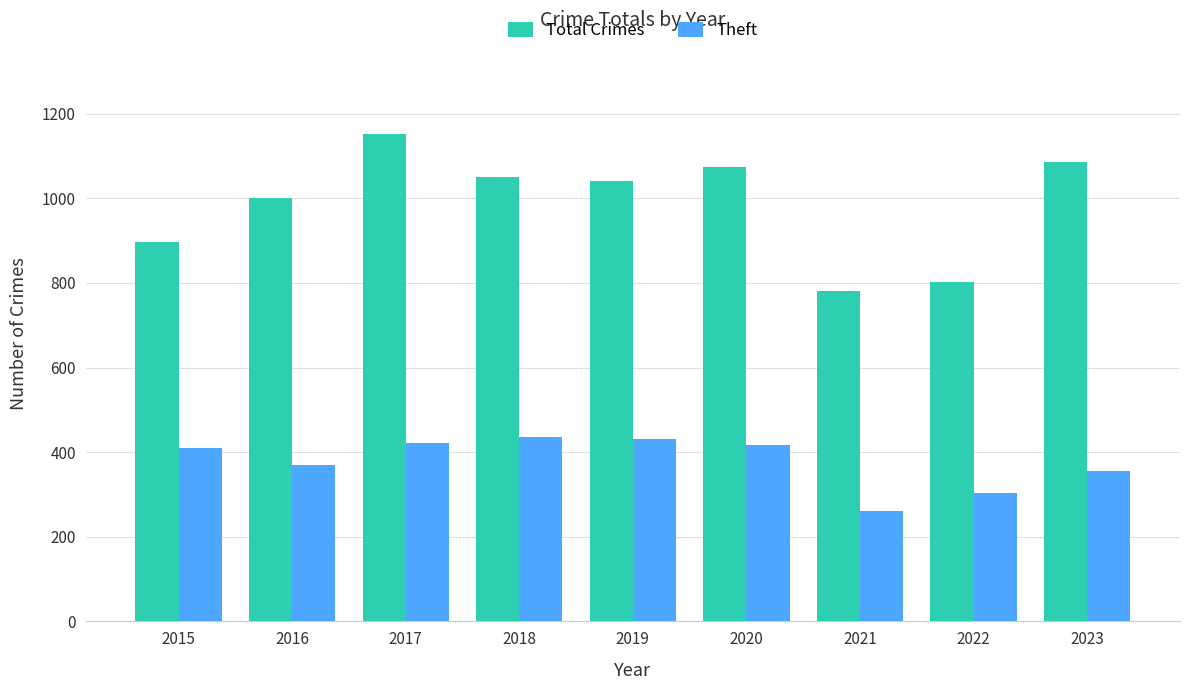

What is the sum of the Theft values at 2016 and 2017?

791